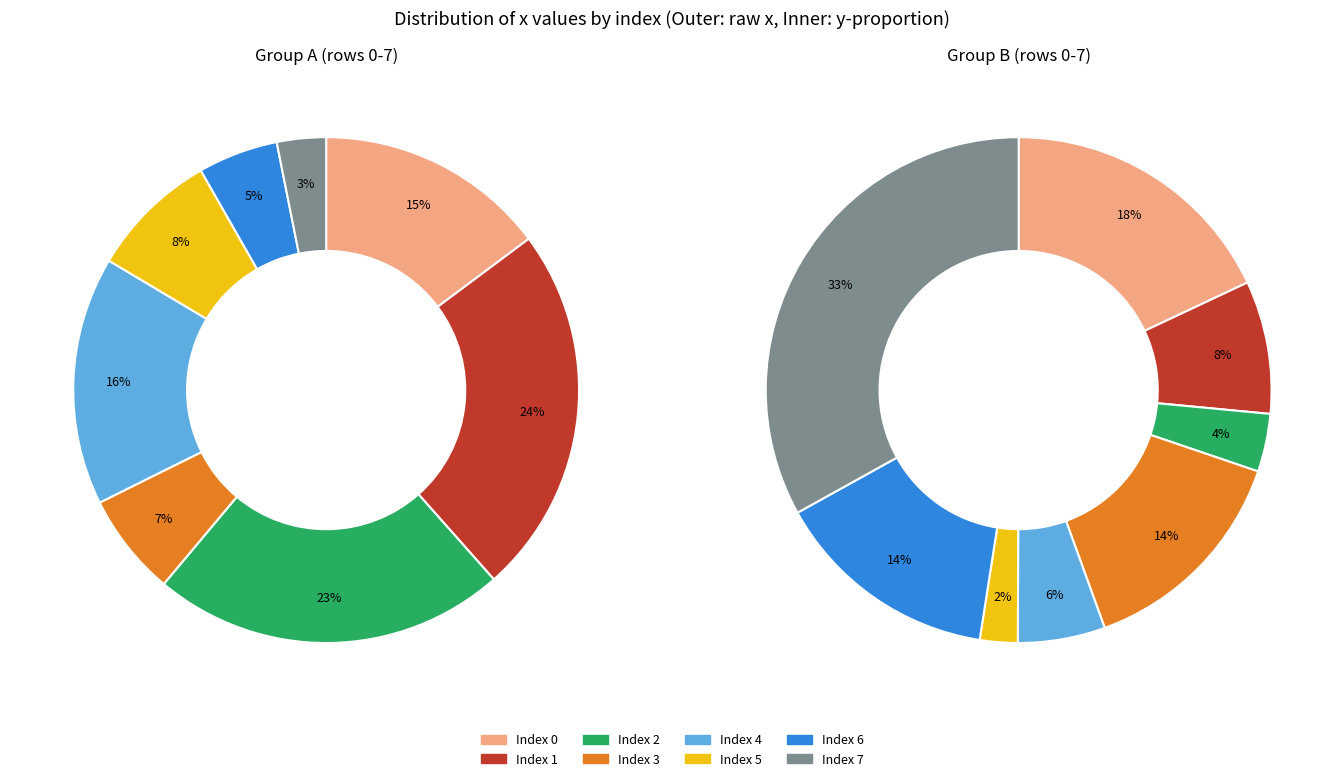

Is there any slice that represents more than half of the pie?

No